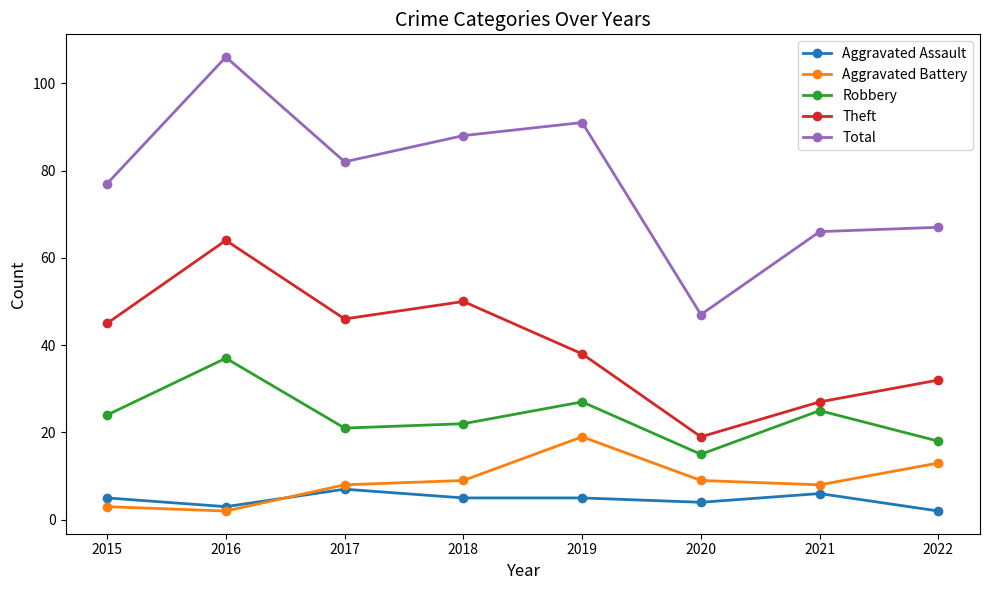

At 2021, list the series in order from largest to smallest.

Total, Theft, Robbery, Aggravated Battery, Aggravated Assault